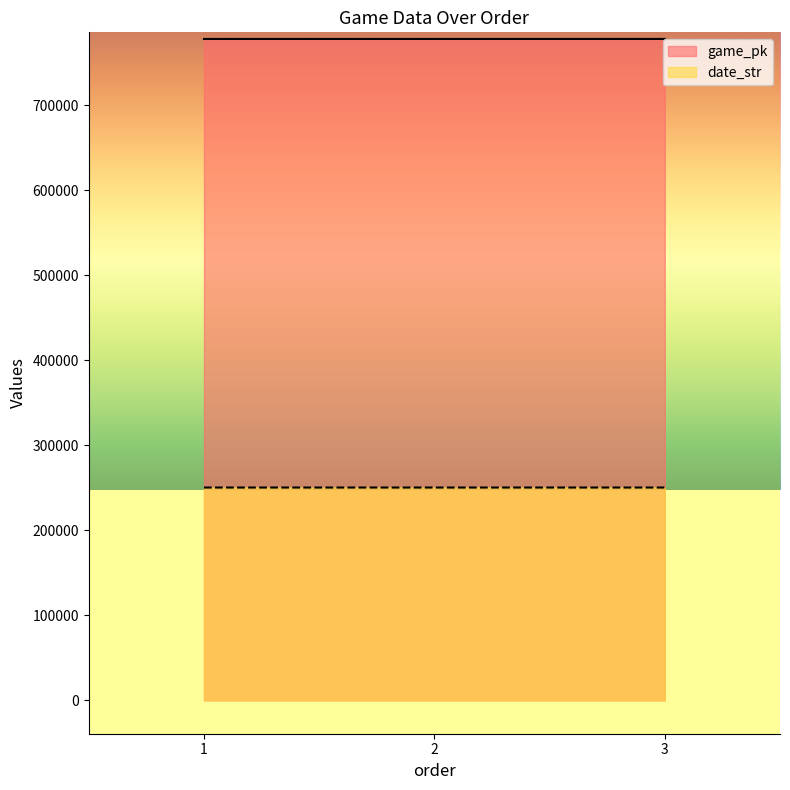

Where does the date_str series first go above 250417?

1